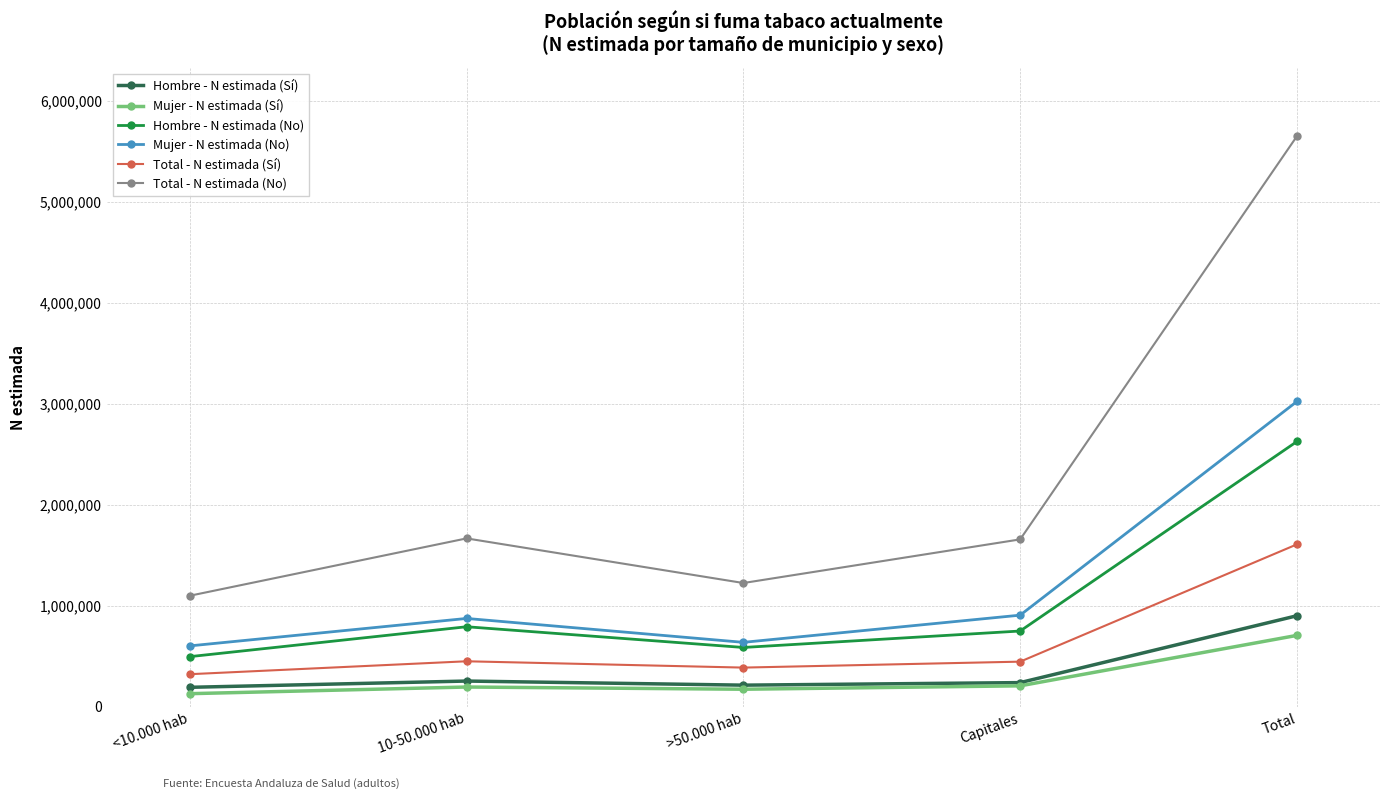

What is the maximum value for Hombre - N estimada (No)?

2627613